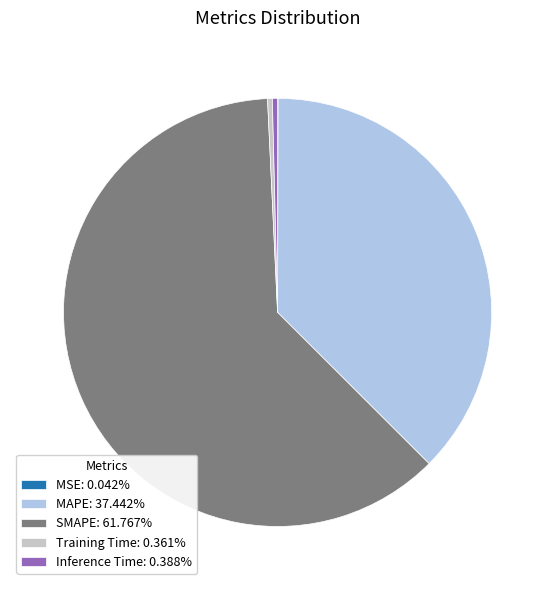

Is SMAPE: 61.767% the majority of the pie?

Yes